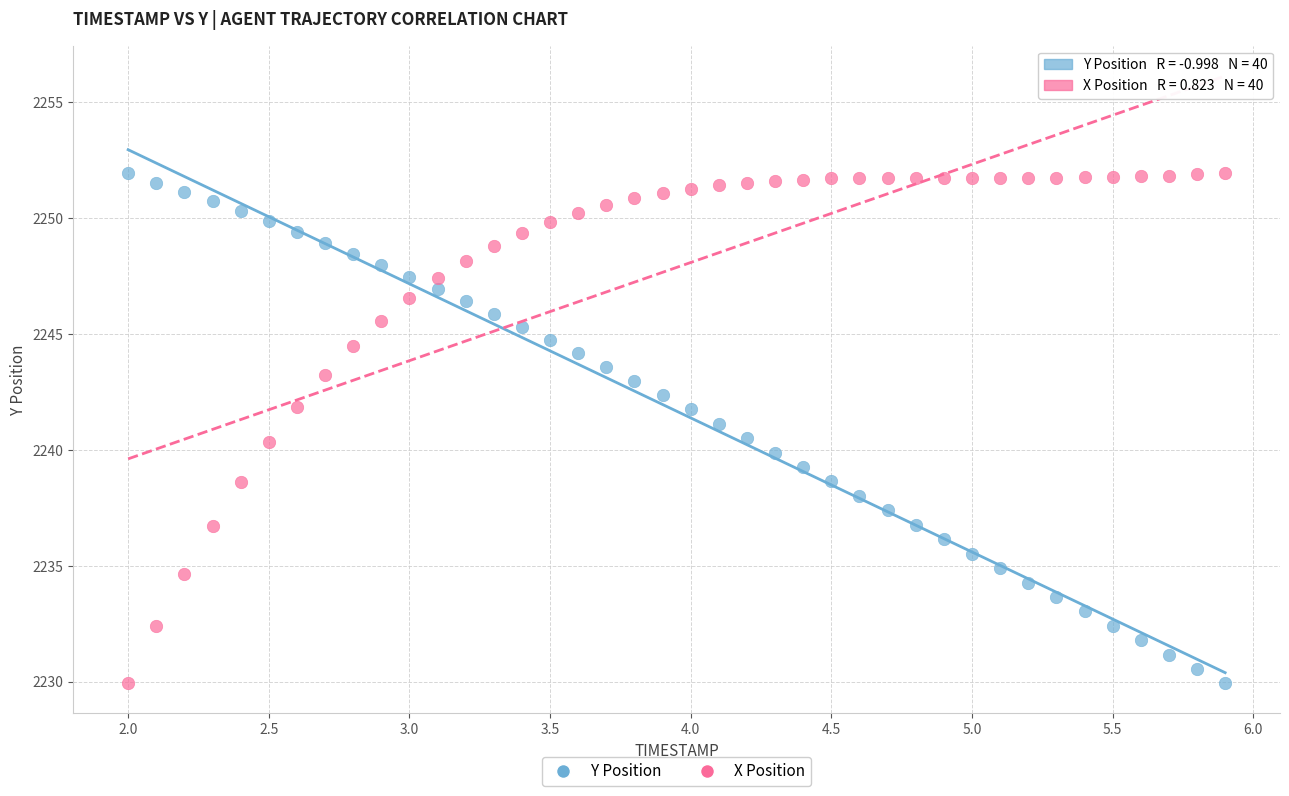

What are all the series names shown in the legend?

Y Position, X Position